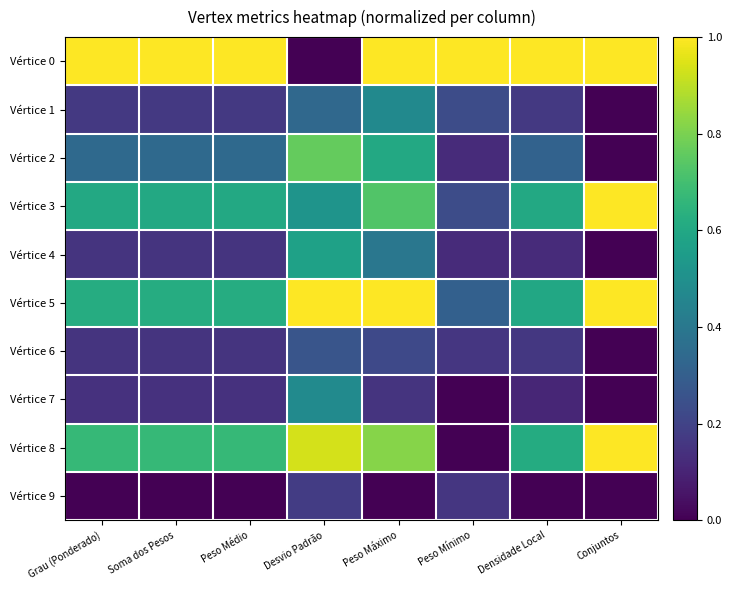

Between Peso Máximo and Soma dos Pesos, which is larger?

Soma dos Pesos